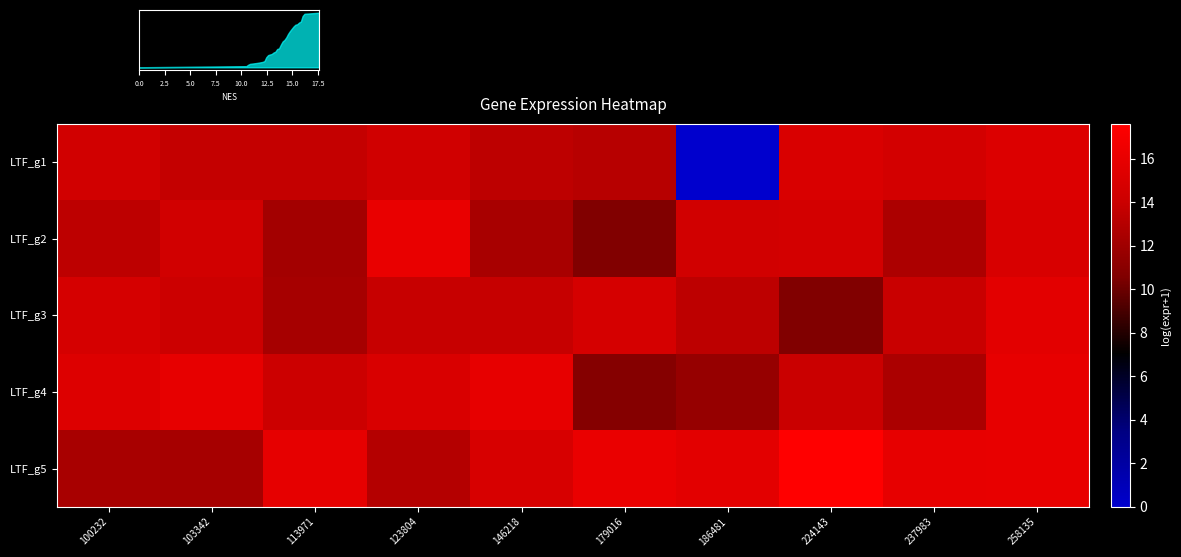

The value of LTF_g1 at 179016 is 20.4. True or false?

False